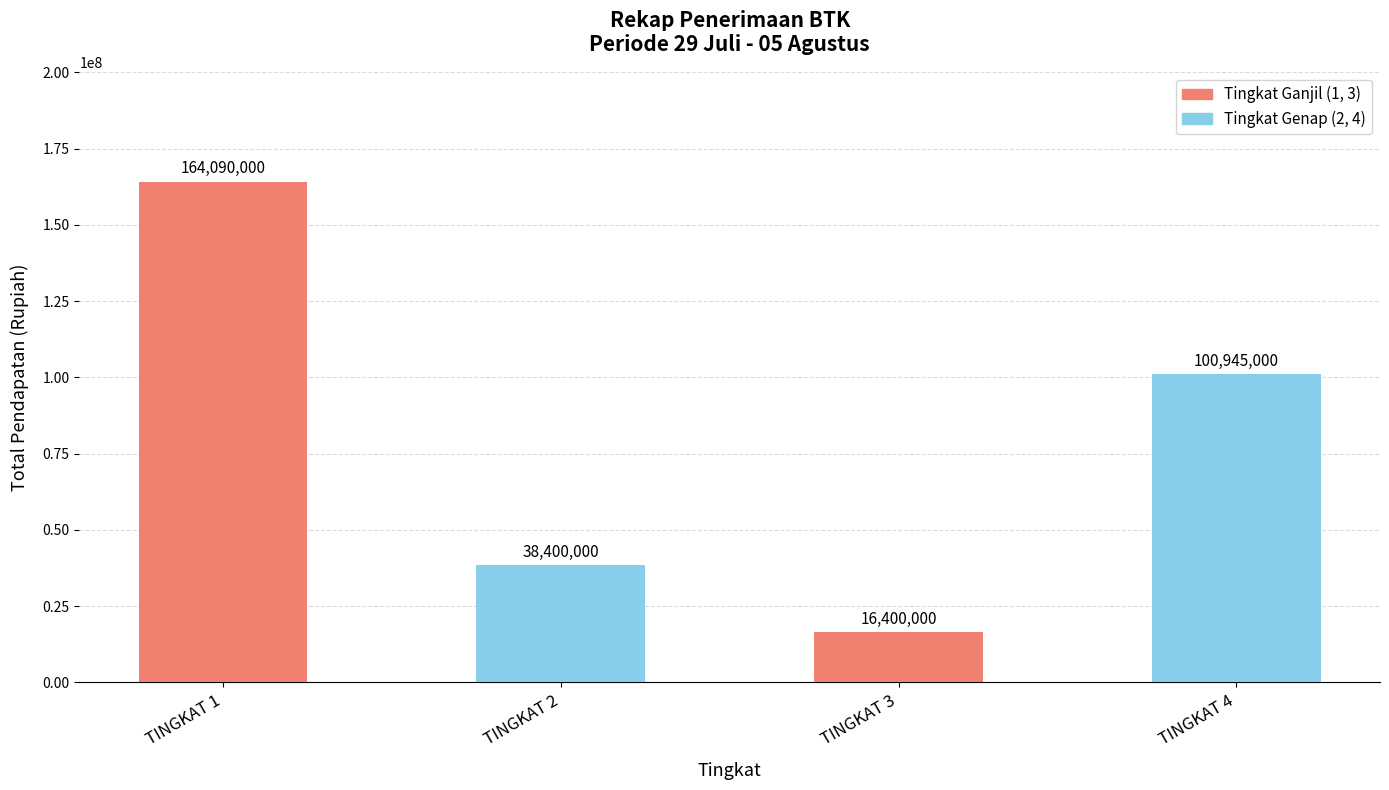

Reading left to right, transcribe all the data shown in this chart.

164090000	38400000	16400000	100945000